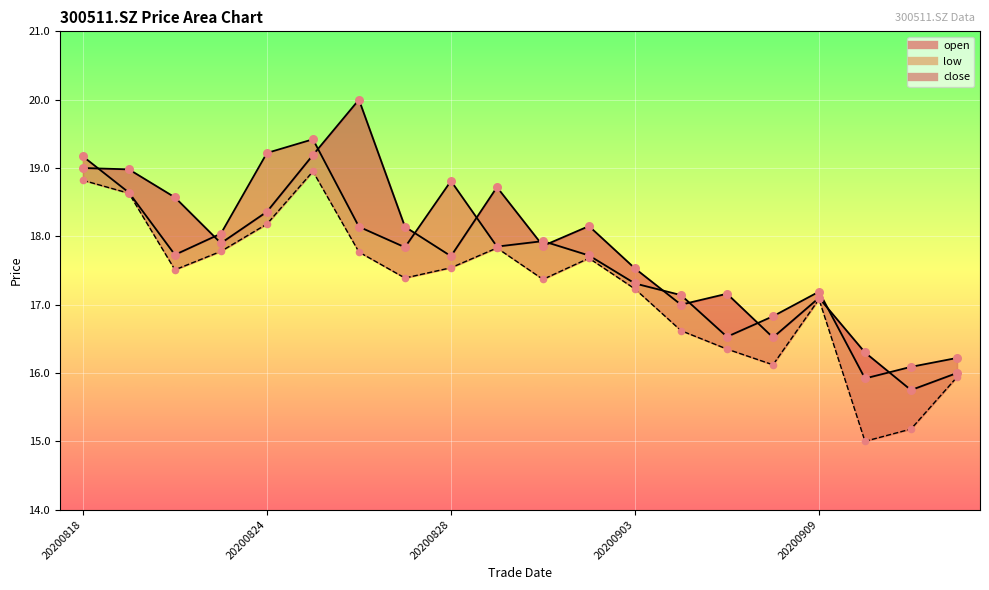

Is the value of close price at 19 greater than the value of low price at 5?

No